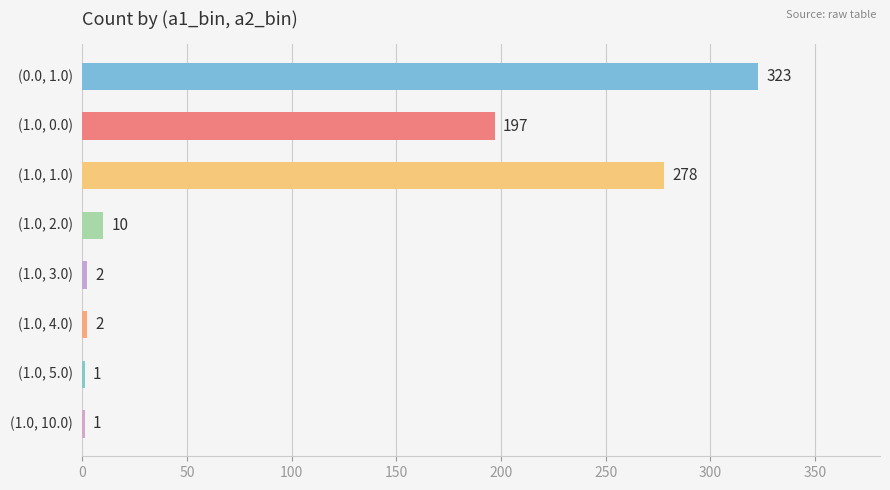

The chart shows a value of 2 at (1.0, 3.0). True or false?

True